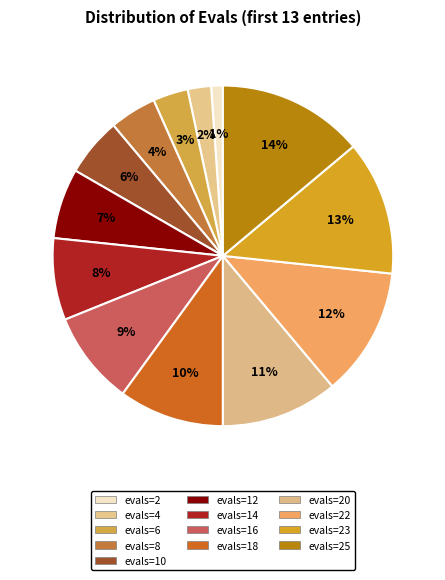

Does evals=2 represent more than half of the total?

No